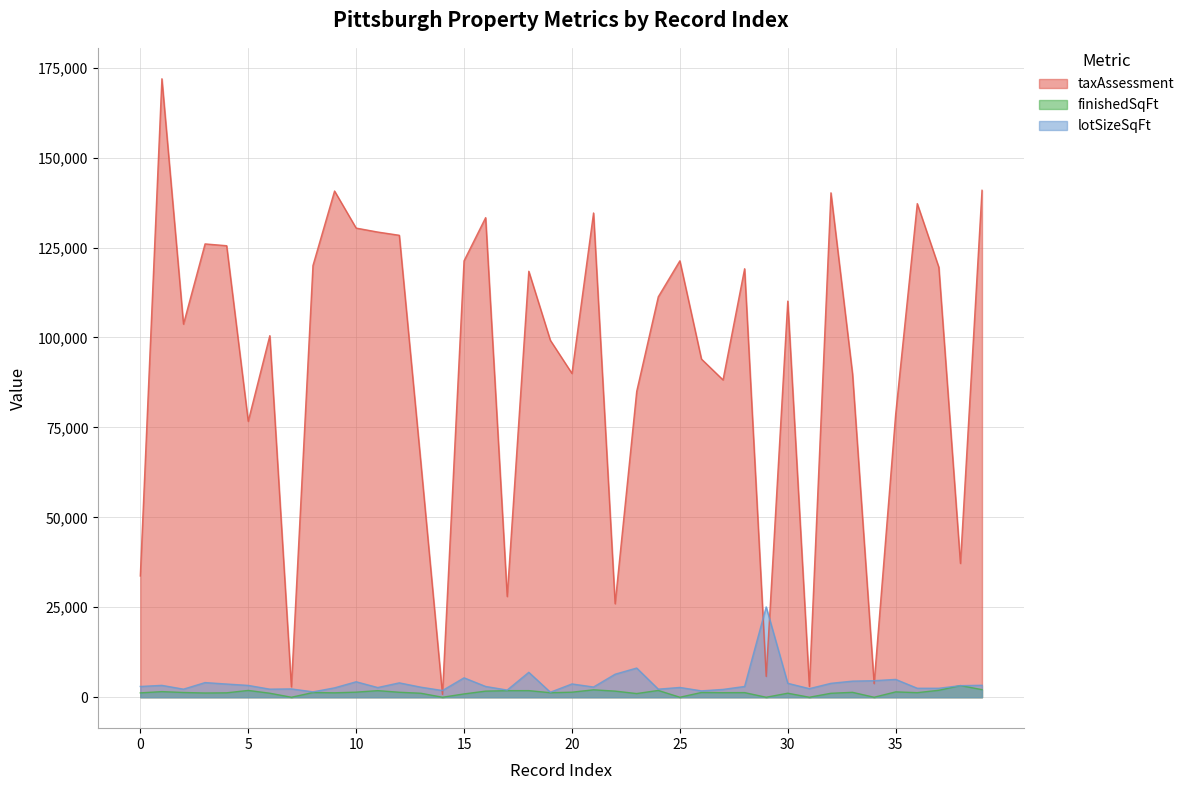

Which series ends up on top after the final intersection of lotSizeSqFt and taxAssessment?

taxAssessment